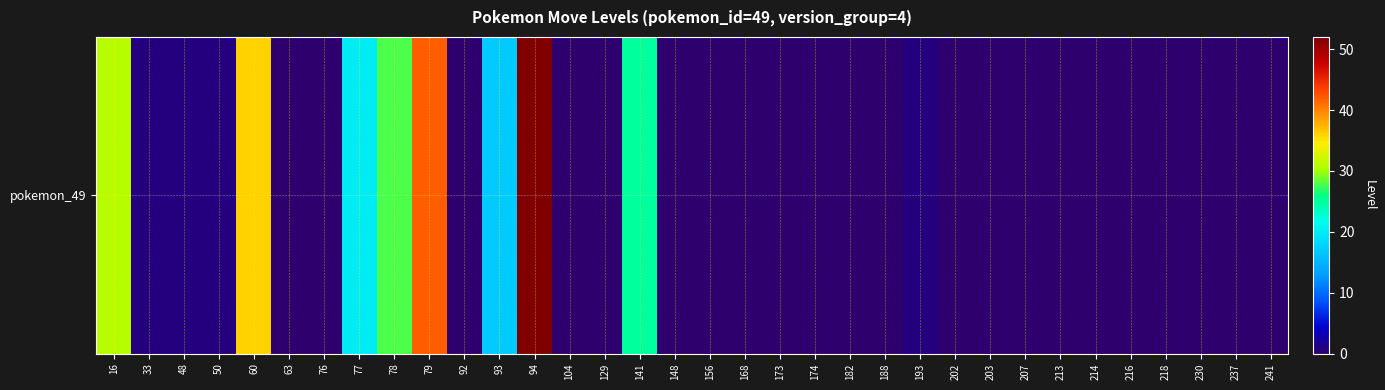

The value at 92 is 0. True or false?

True